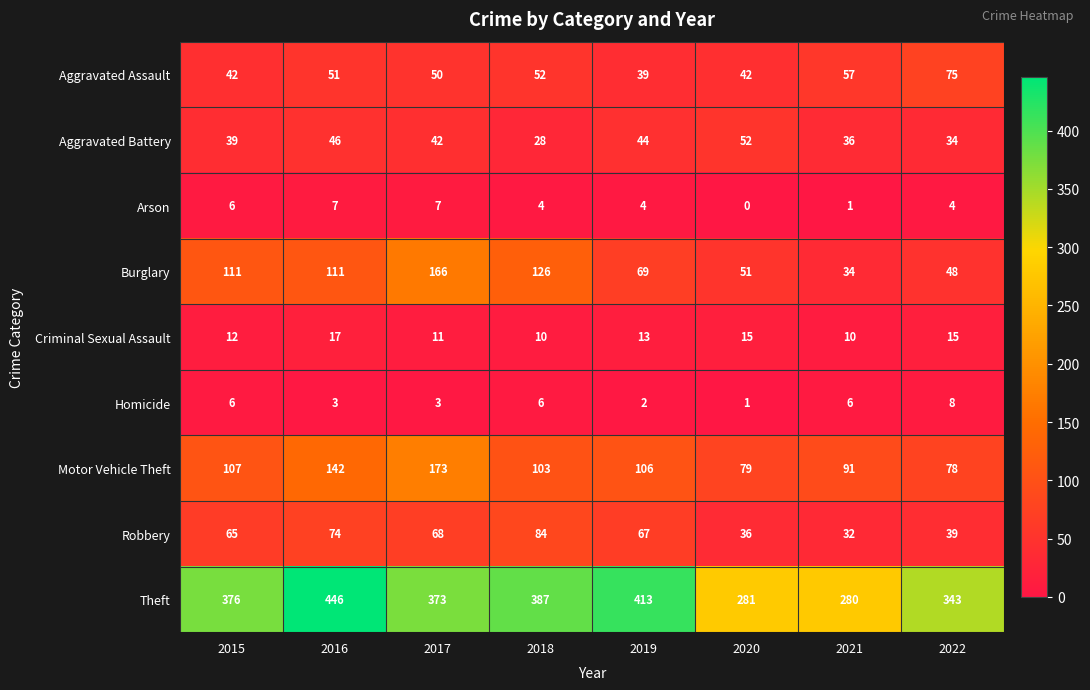

The value of Aggravated Battery at 2020 is 52. True or false?

True